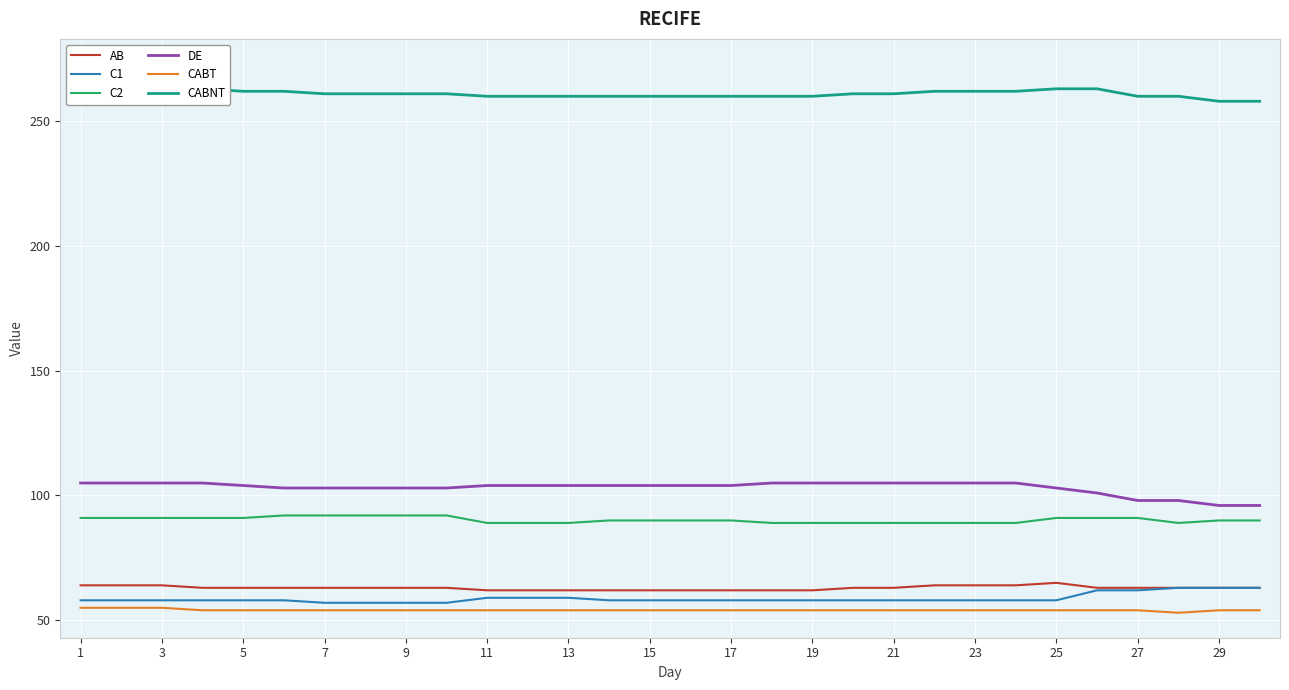

The AB series shows 63 at 9. True or false?

True